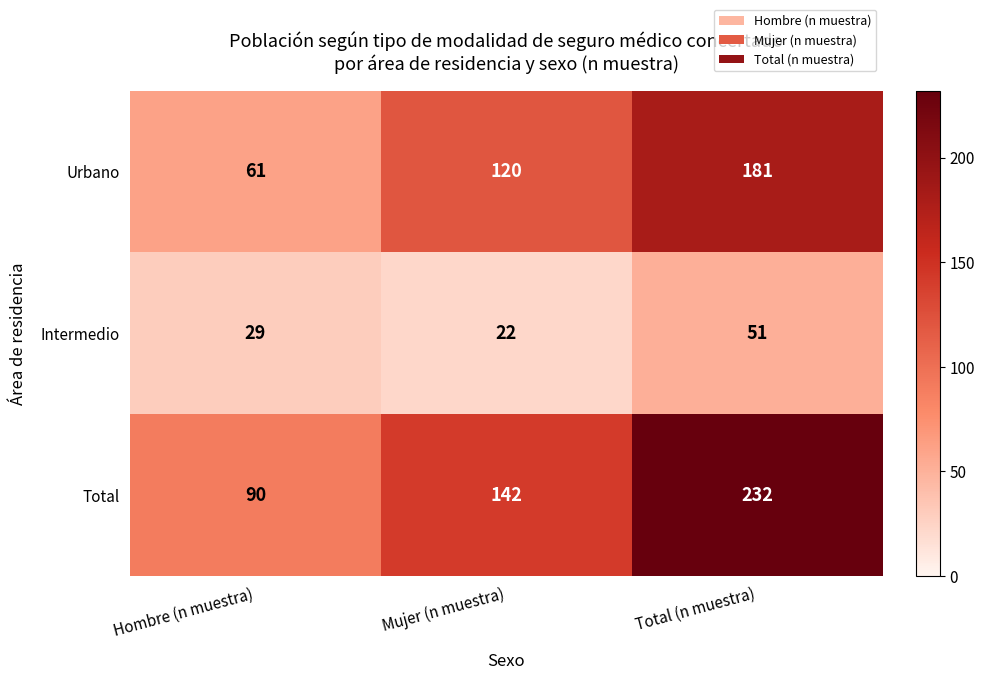

What is the sum of all Intermedio values?

102